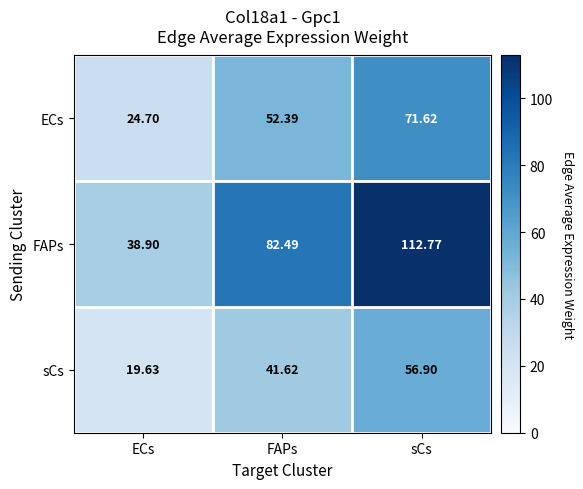

List the series in order of their overall mean, highest first.

FAPs, ECs, sCs